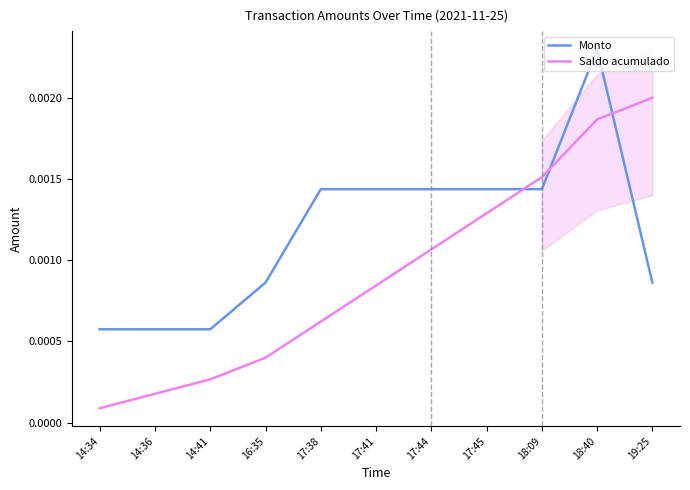

Which series changed the most between 16:35 and 17:38?

Monto